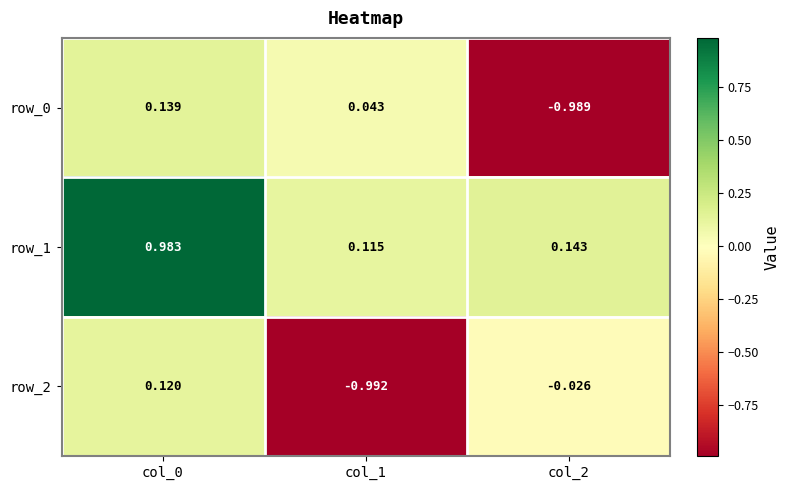

Where does the row_2 series first go above 0?

col_0